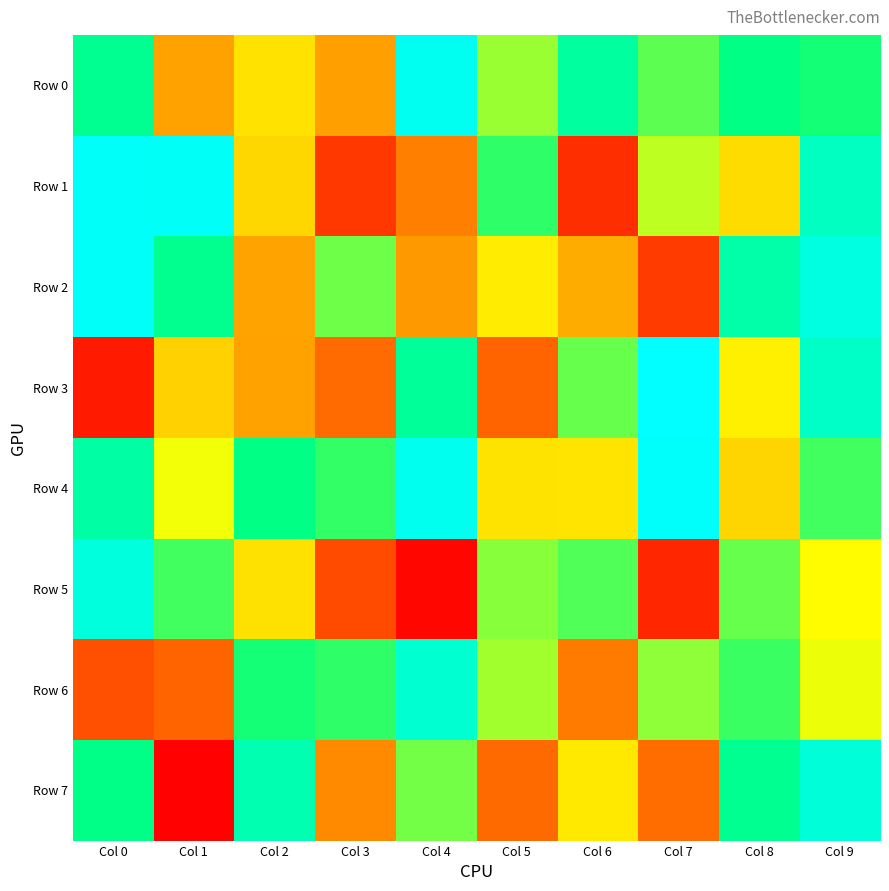

What is the smallest value displayed?

7412